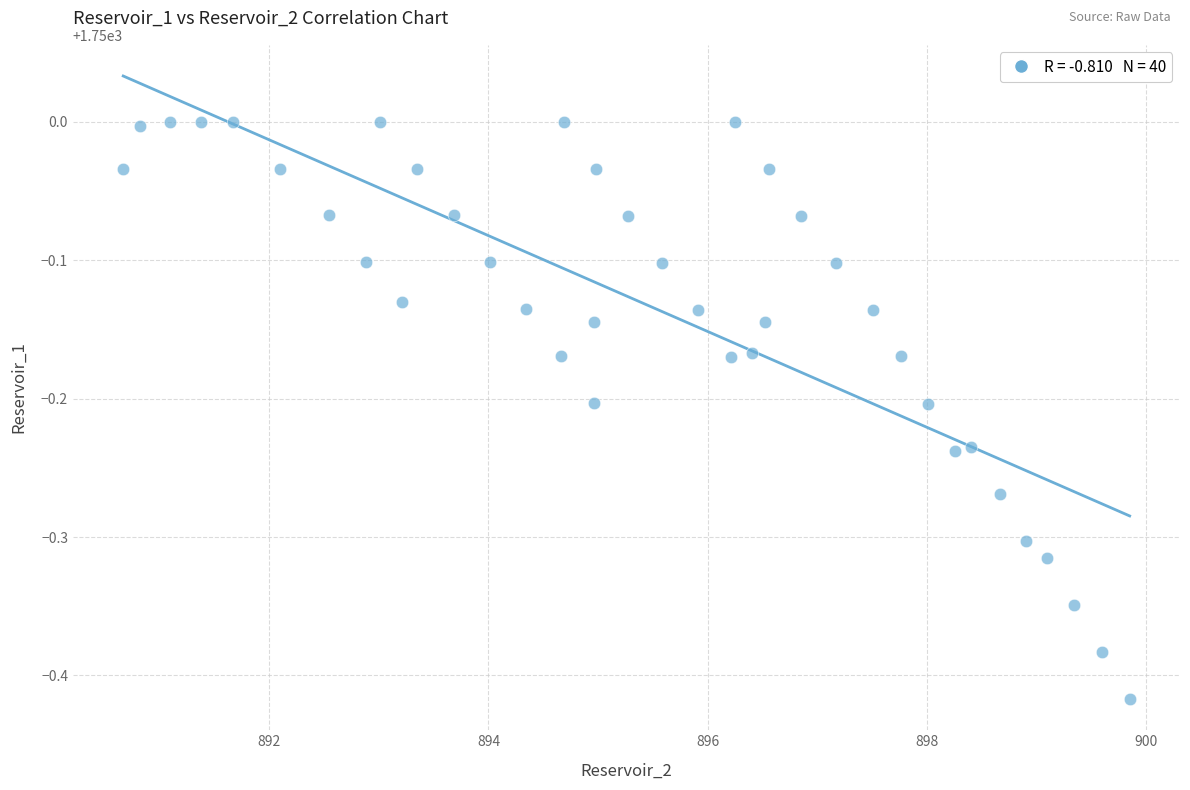

What is the range of X values (max minus min)?

9.2